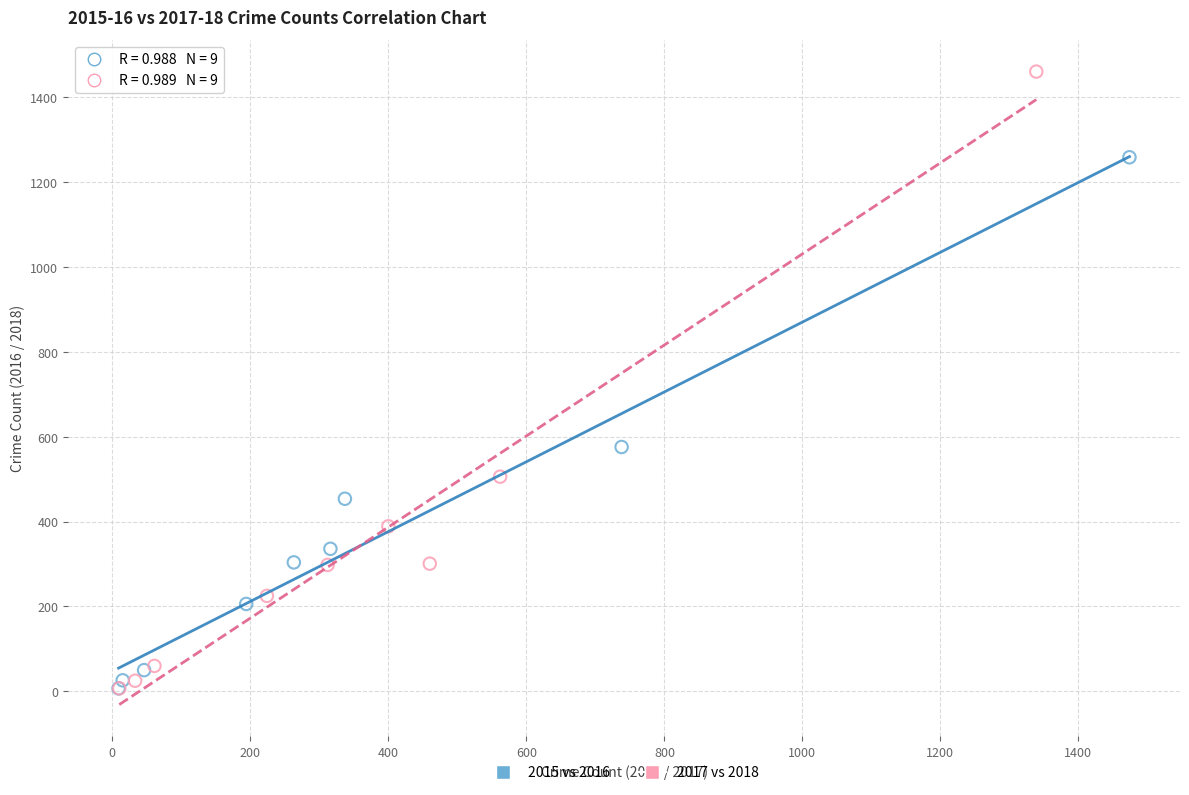

What are all the series names shown in the legend?

2015 vs 2016, 2017 vs 2018